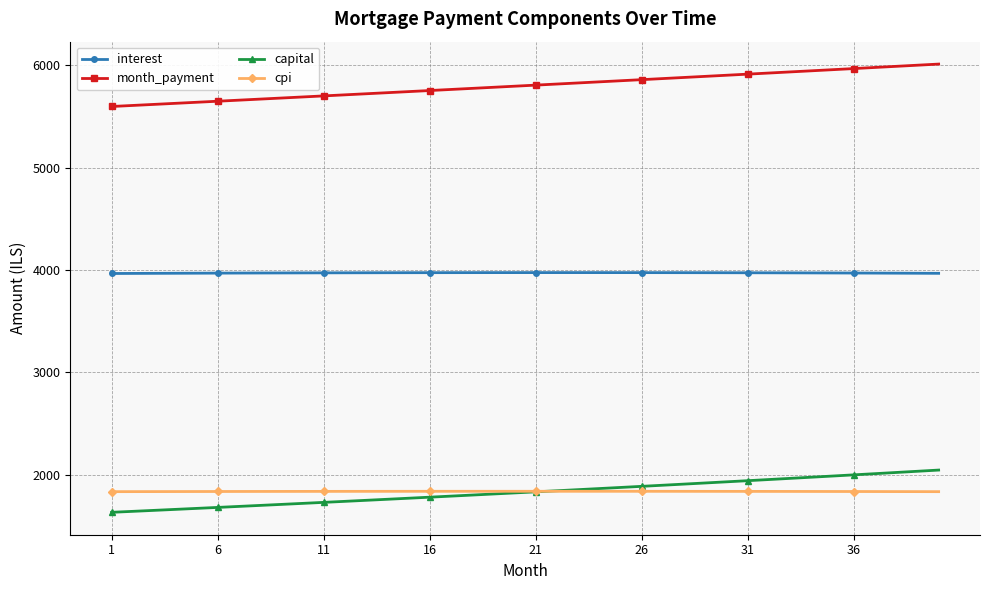

Rank the series by their maximum value, from lowest to highest.

cpi, capital, interest, month_payment